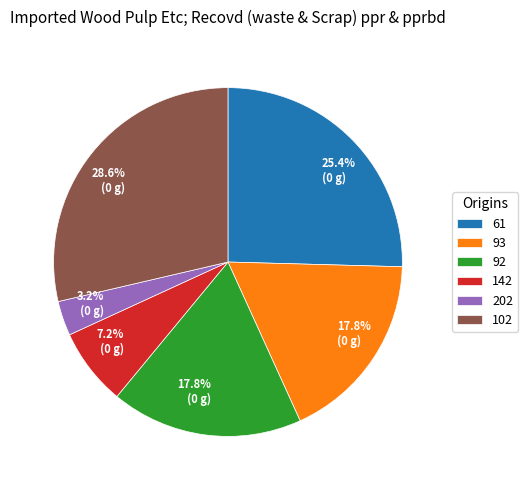

To the nearest percent, what is the difference between the 92 and 102 slice percentages?

11%